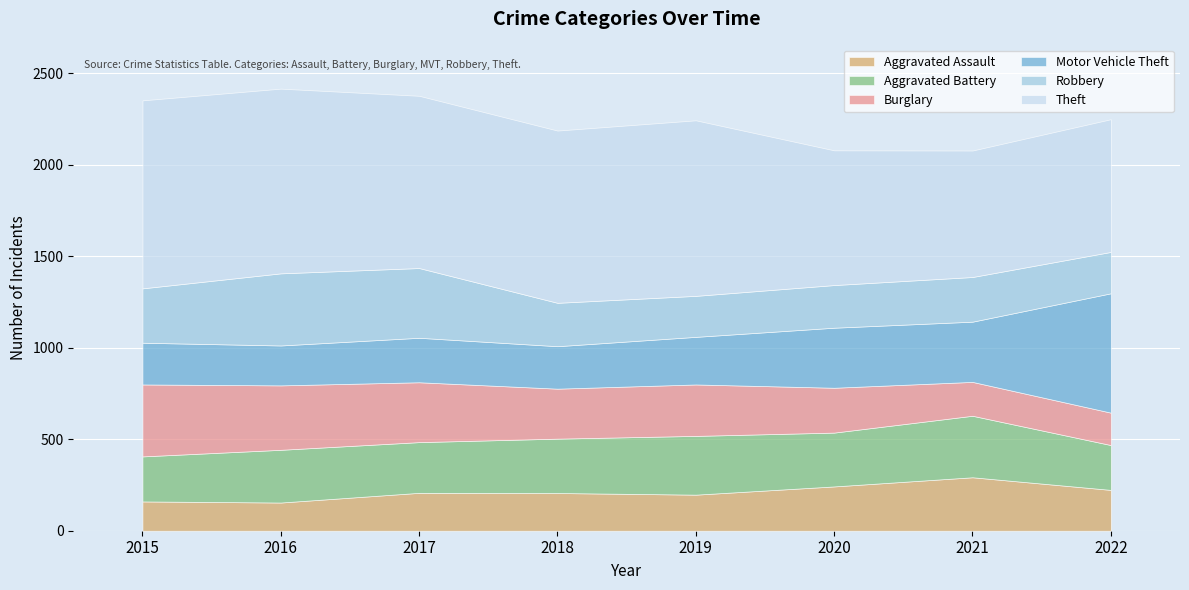

Reading right to left, list all the values displayed in this chart.

Aggravated Assault: 223	292	242	197	206	207	154	160
Aggravated Battery: 245	336	294	321	297	277	288	246
Burglary: 177	185	245	281	273	327	352	393
Motor Vehicle Theft: 652	329	328	260	232	243	218	228
Robbery: 226	244	233	224	237	381	394	297
Theft: 725	691	736	959	941	941	1009	1027